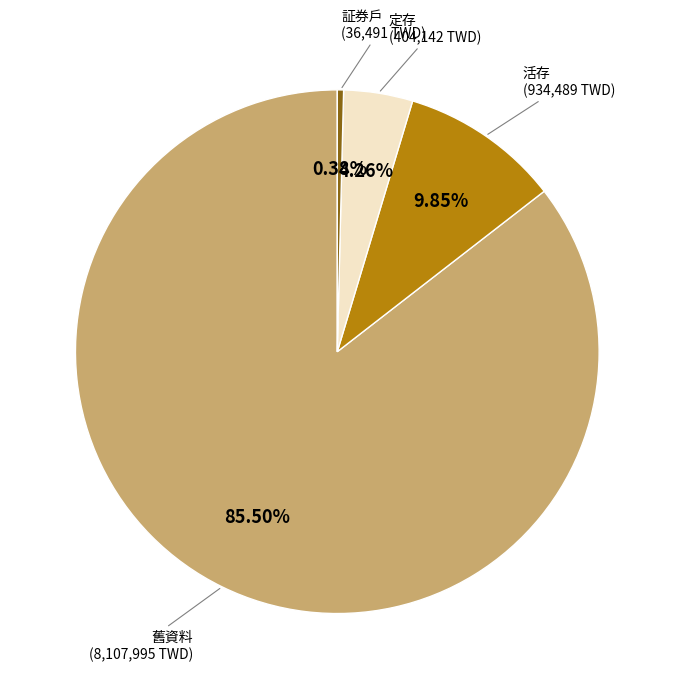

Is the sum of 証券戶 and 定存 greater than half?

No